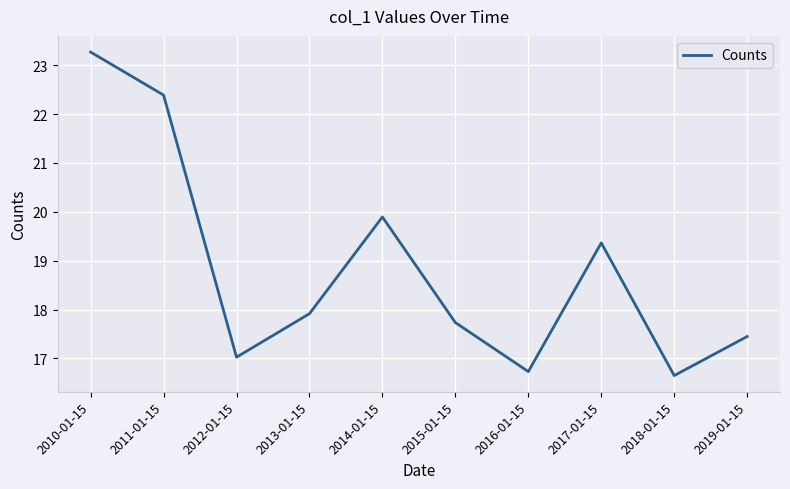

What is the maximum value shown in the chart?

23.3